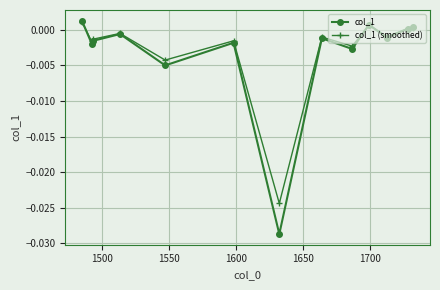

Which series has the widest spread of values?

col_1